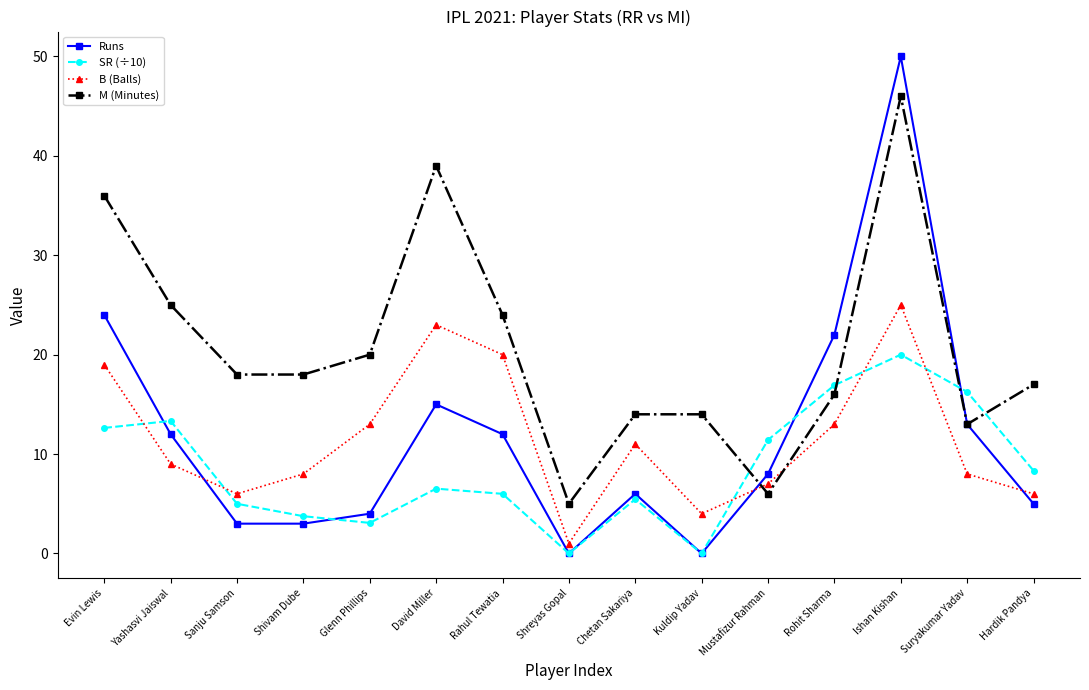

True or false: M (Minutes) has more than 1 interior local peaks.

True